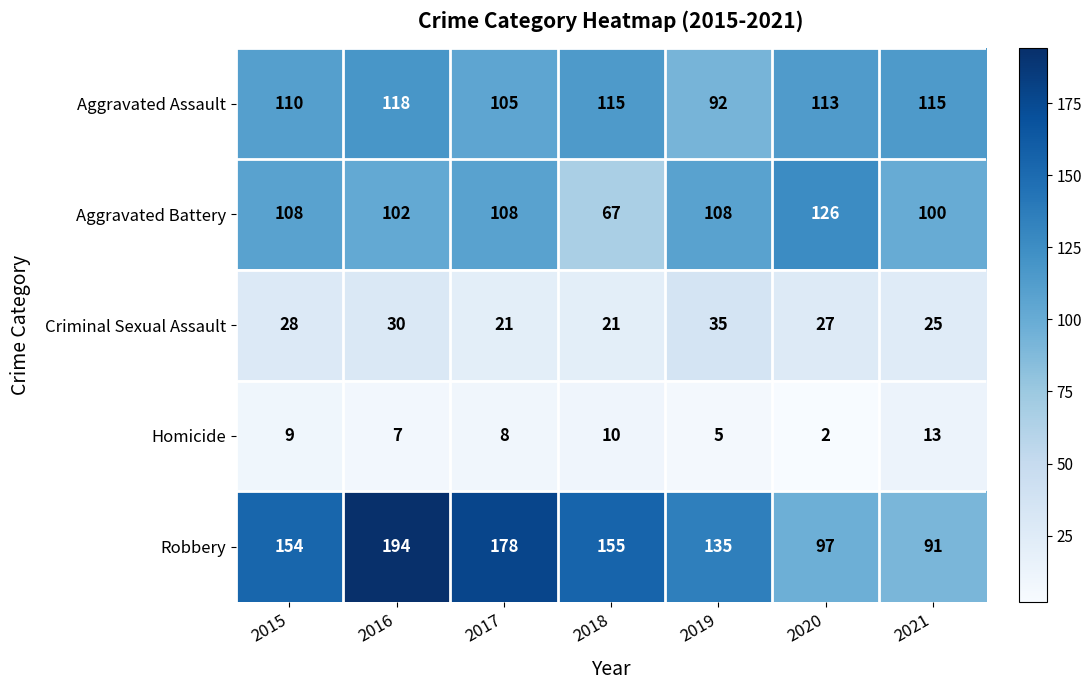

Read the Aggravated Battery value at 2015.

108